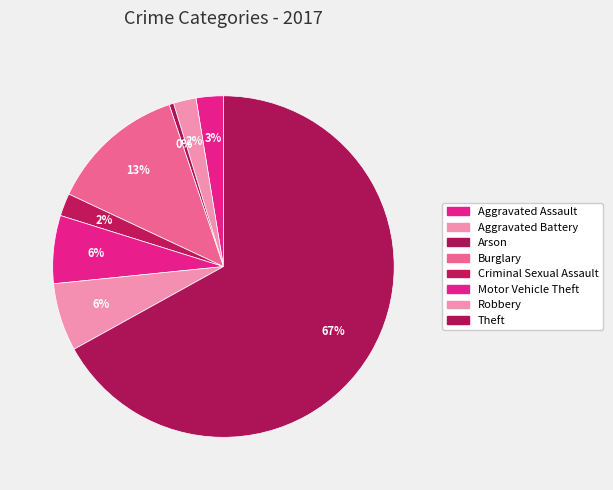

What is the largest slice in the pie chart?

Theft